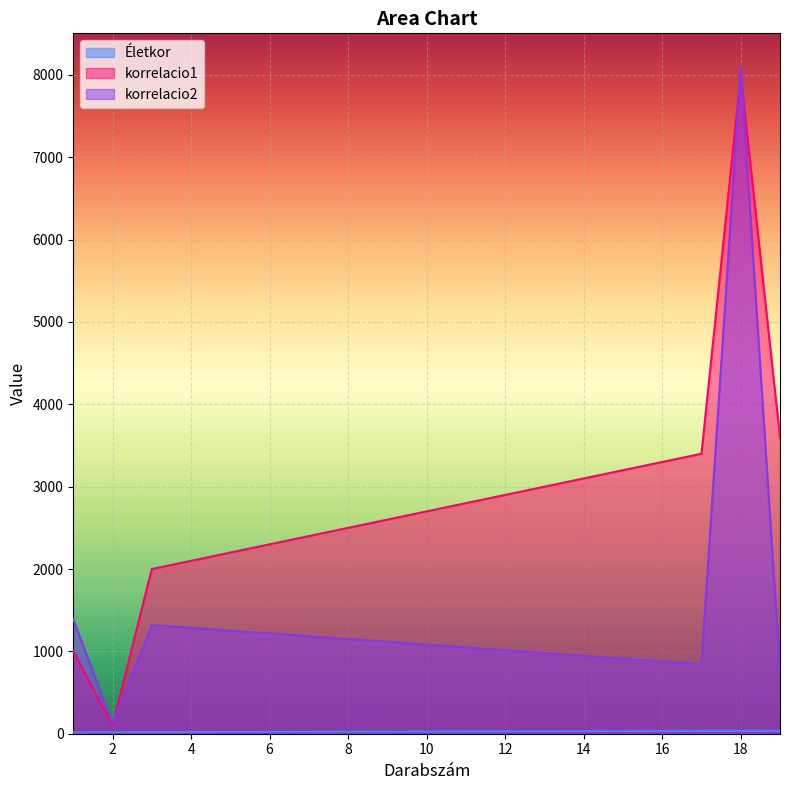

What is the sum of the korrelacio1 values at 17 and 18?

11400